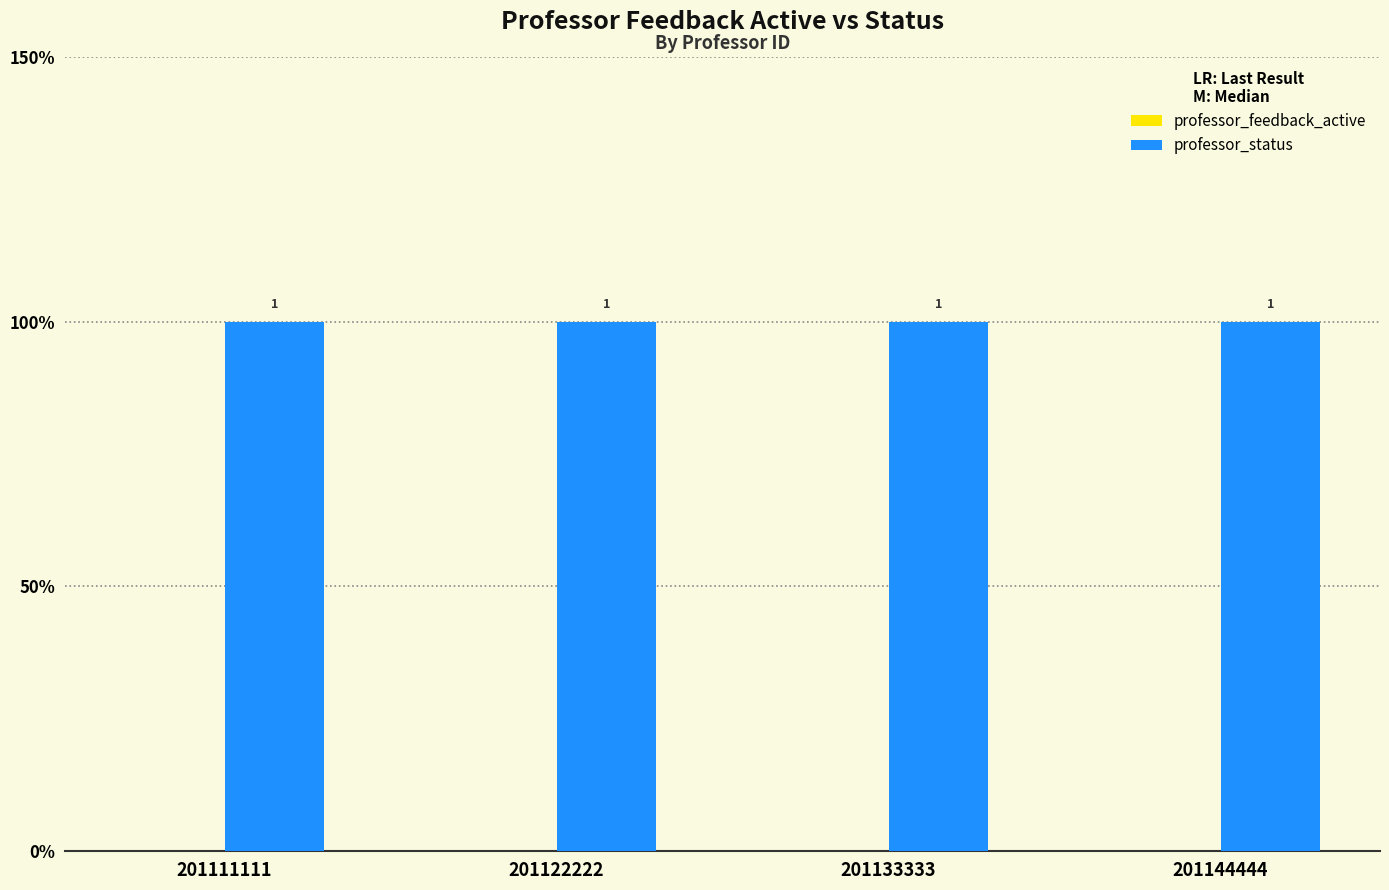

Does the chart contain stacked bars?

No